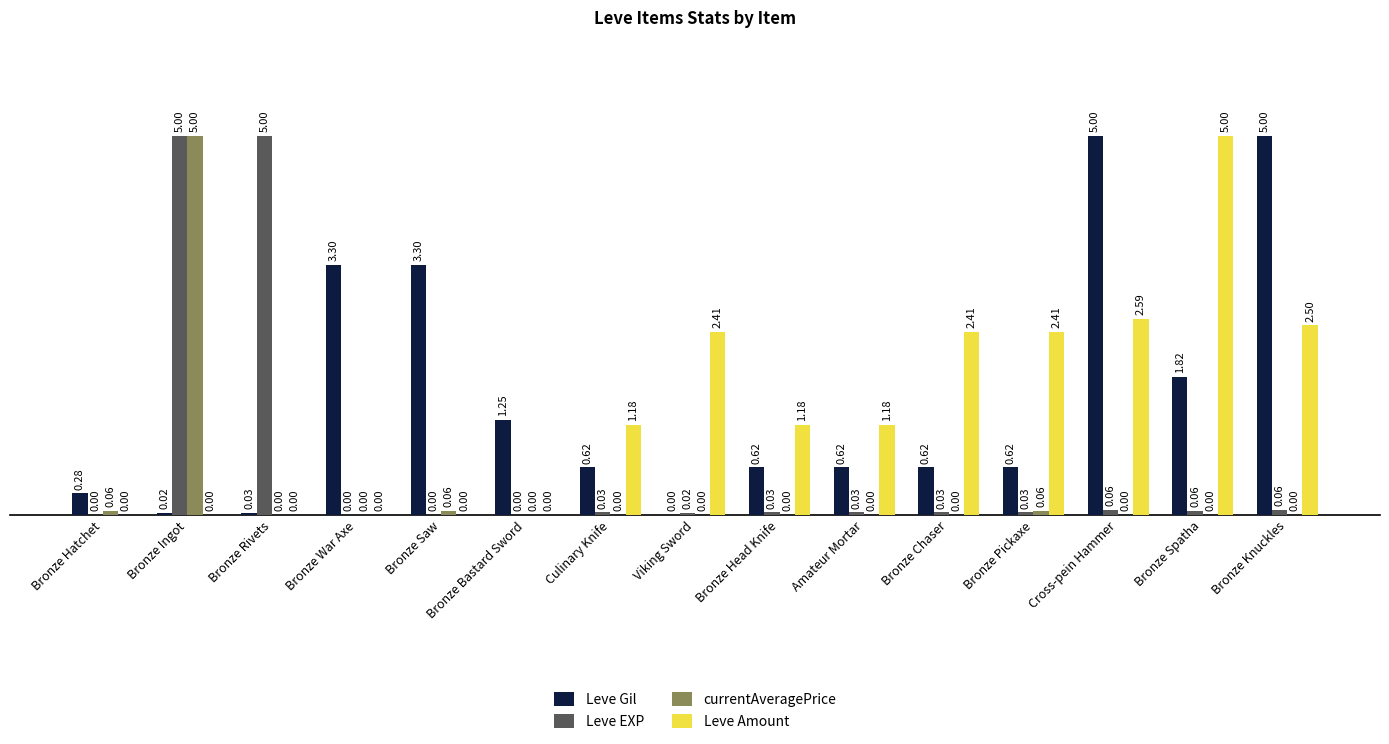

At which category is the sum across all series the highest?

Bronze Ingot